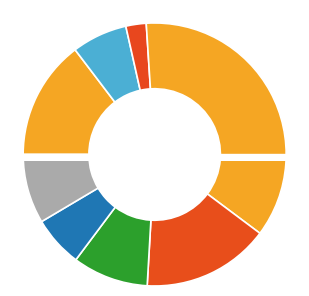

To the nearest percent, what portion does 15 represent?

7%